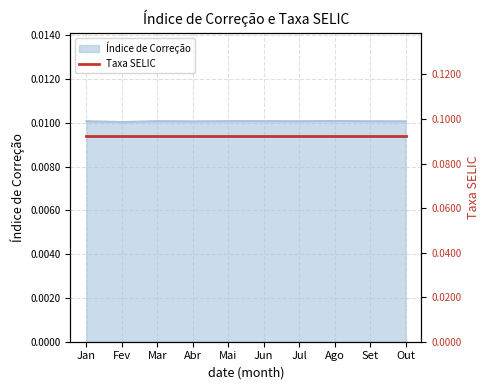

Which category has the lowest value across all series?

Fev